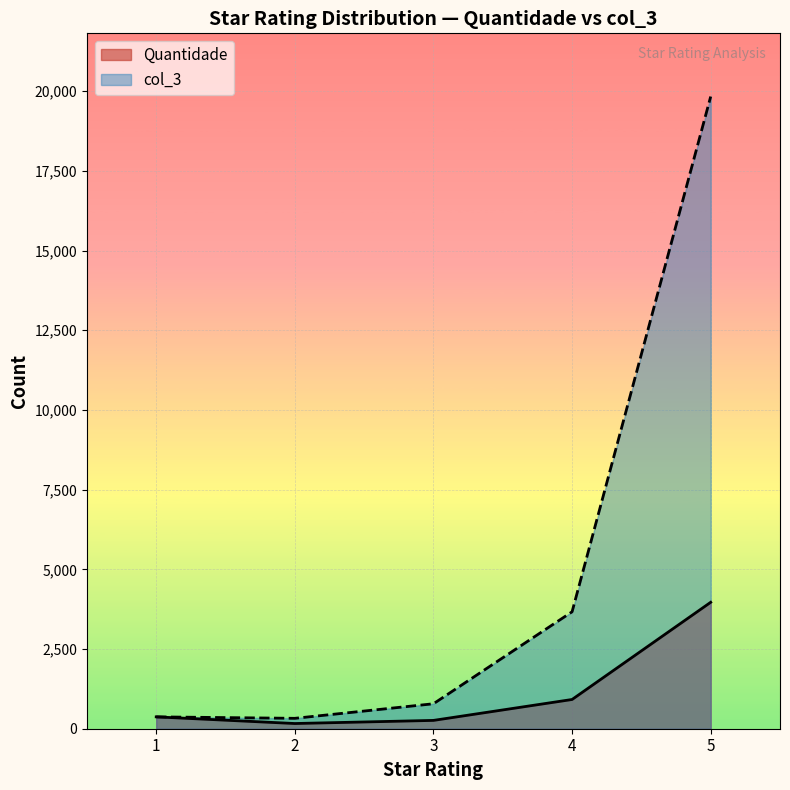

How many interior local valleys does the Quantidade series have?

1